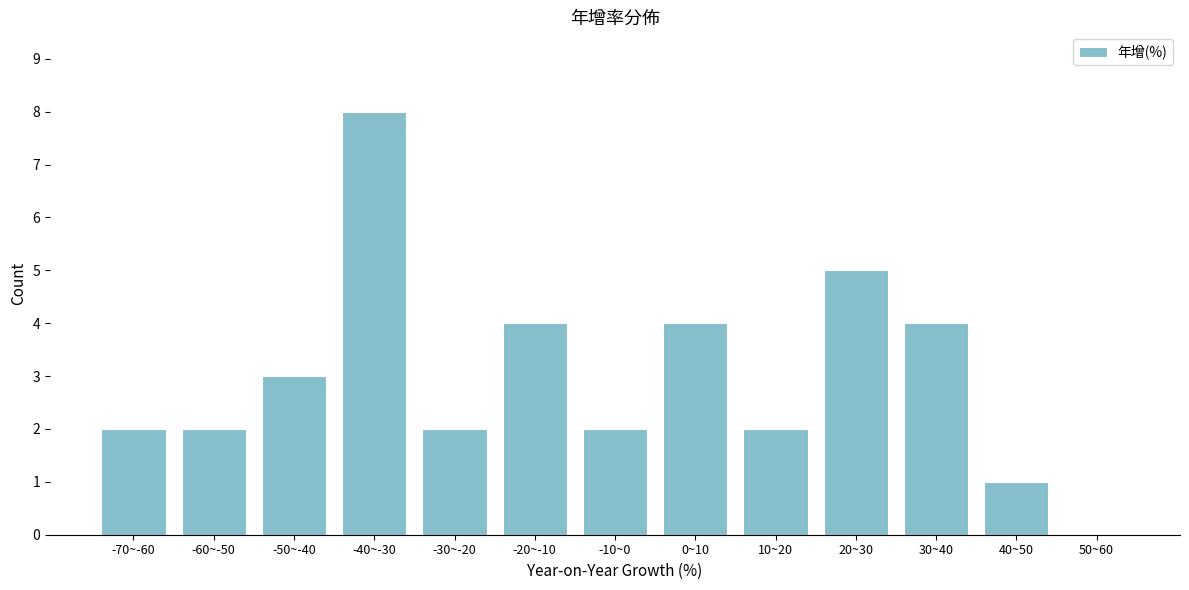

Reading left to right, transcribe all the data shown in this chart.

-70~-60=2	-60~-50=2	-50~-40=3	-40~-30=8	-30~-20=2	-20~-10=4	-10~0=2	0~10=4	10~20=2	20~30=5	30~40=4	40~50=1	50~60=0